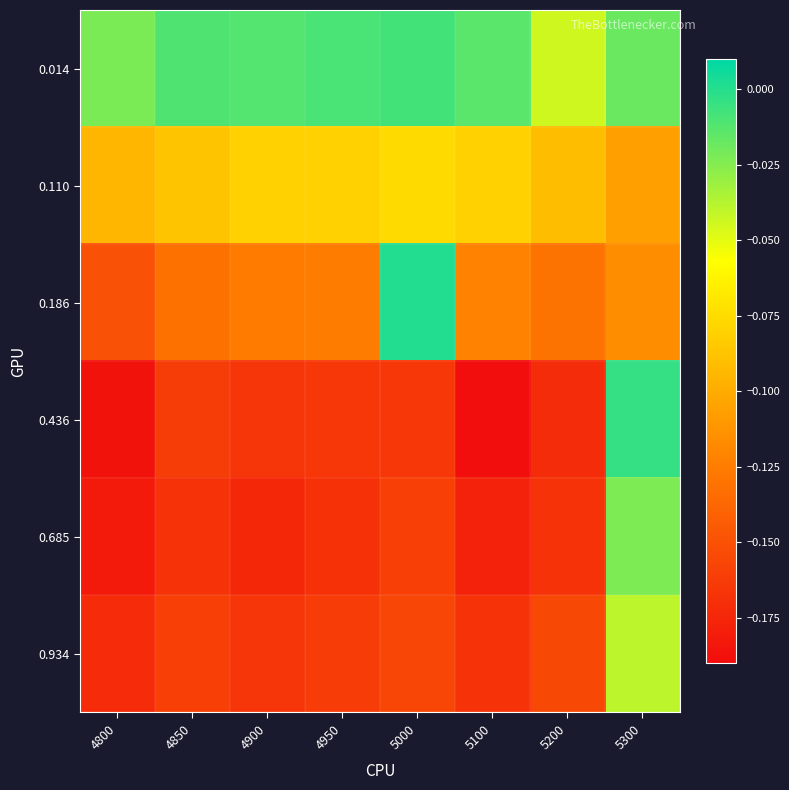

Reading right to left, list all the values displayed in this chart.

0.014: 5300=-0.0	5200=-0.0	5100=-0.0	5000=-0.0	4950=-0.0	4900=-0.0	4850=-0.0	4800=-0.0
0.110: 5300=-0.1	5200=-0.1	5100=-0.1	5000=-0.1	4950=-0.1	4900=-0.1	4850=-0.1	4800=-0.1
0.186: 5300=-0.1	5200=-0.1	5100=-0.1	5000=0.0	4950=-0.1	4900=-0.1	4850=-0.1	4800=-0.2
0.436: 5300=-0.0	5200=-0.2	5100=-0.2	5000=-0.2	4950=-0.2	4900=-0.2	4850=-0.2	4800=-0.2
0.685: 5300=-0.0	5200=-0.2	5100=-0.2	5000=-0.2	4950=-0.2	4900=-0.2	4850=-0.2	4800=-0.2
0.934: 5300=-0.0	5200=-0.2	5100=-0.2	5000=-0.2	4950=-0.2	4900=-0.2	4850=-0.2	4800=-0.2